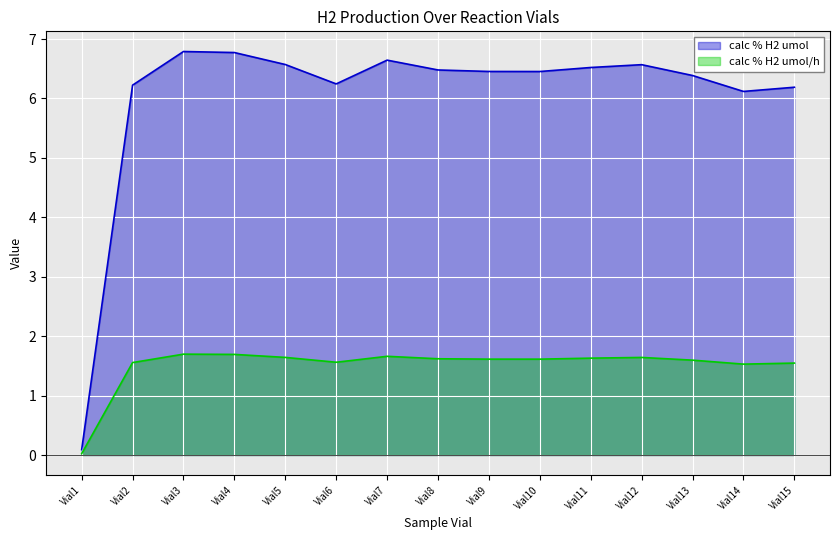

What are all the series names shown in the legend?

calc % H2 umol, calc % H2 umol/h